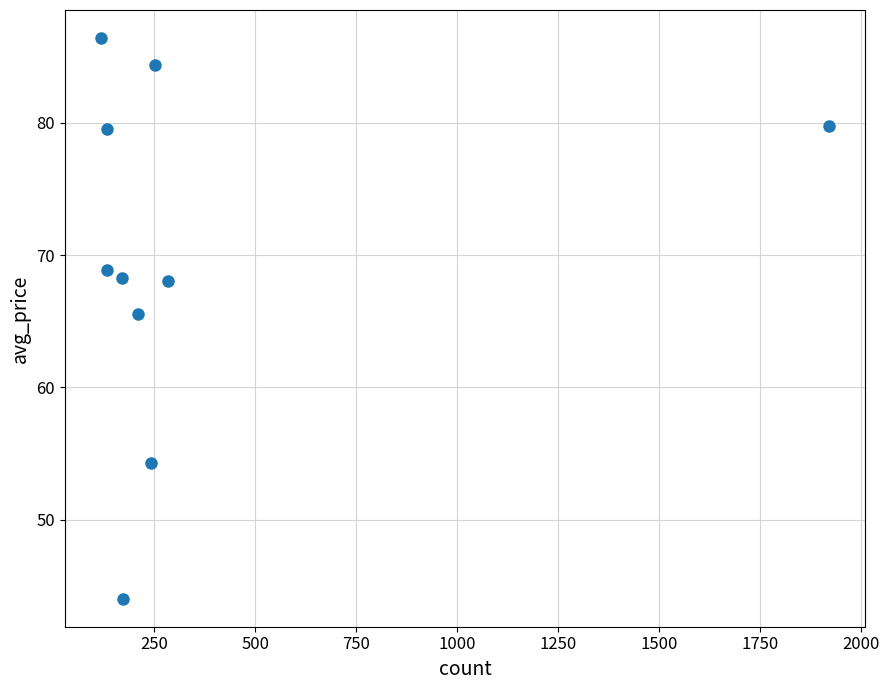

What is the average X value?

363.9